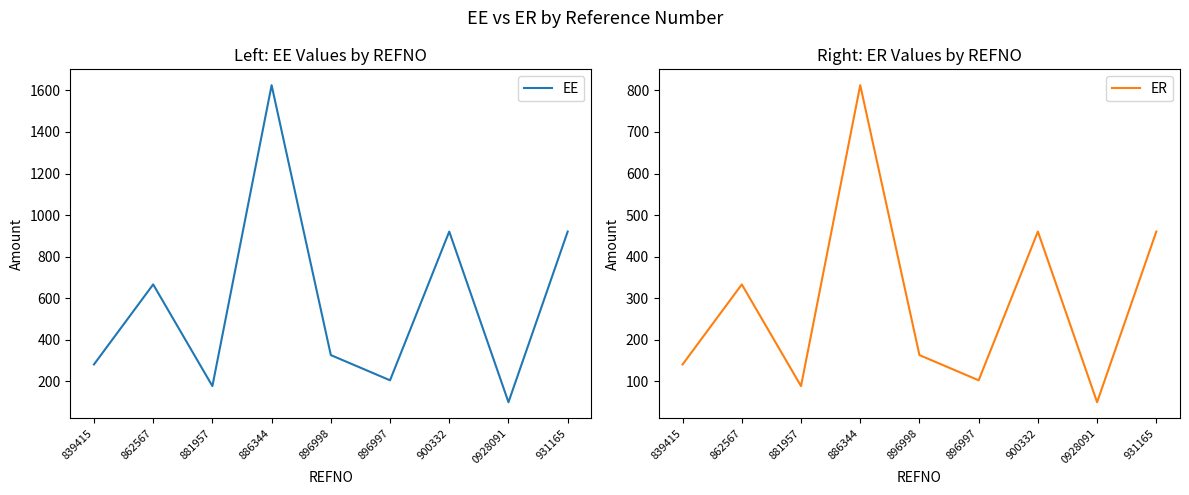

What is the label of the 7th point from the right?

881957